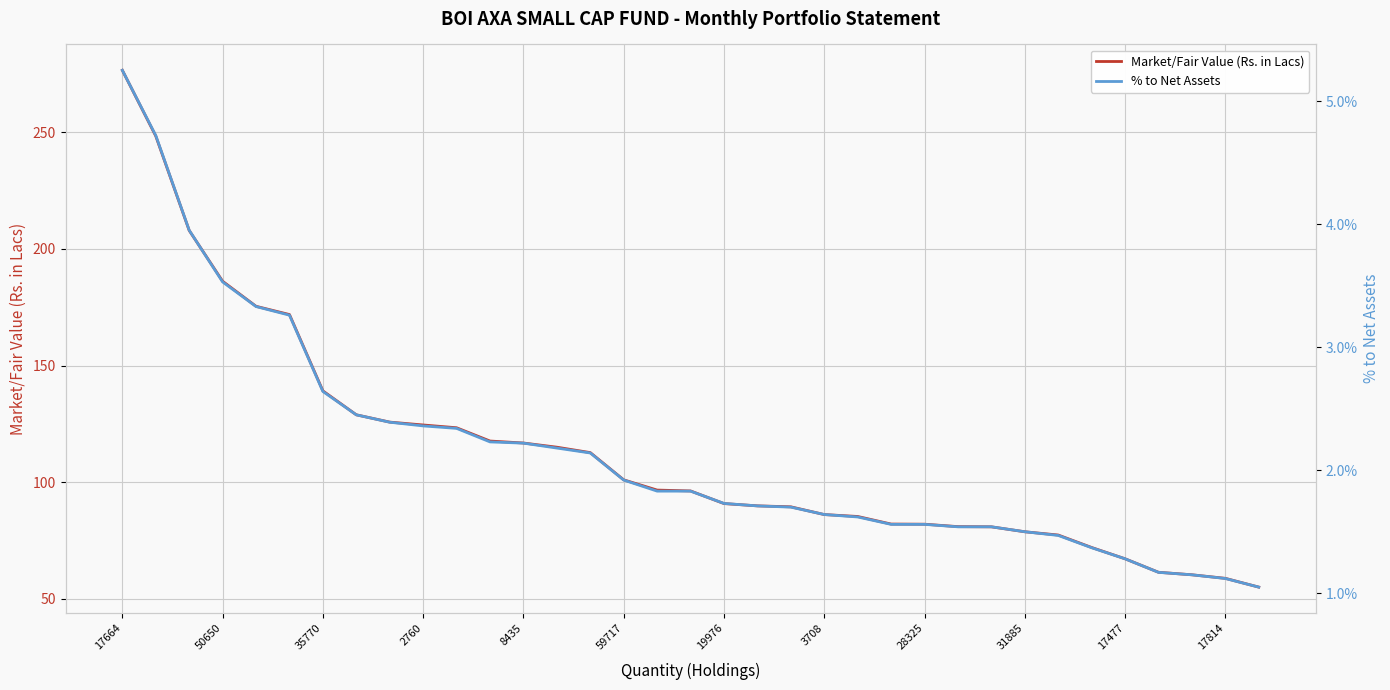

What is the sum of all % to Net Assets values?

0.8